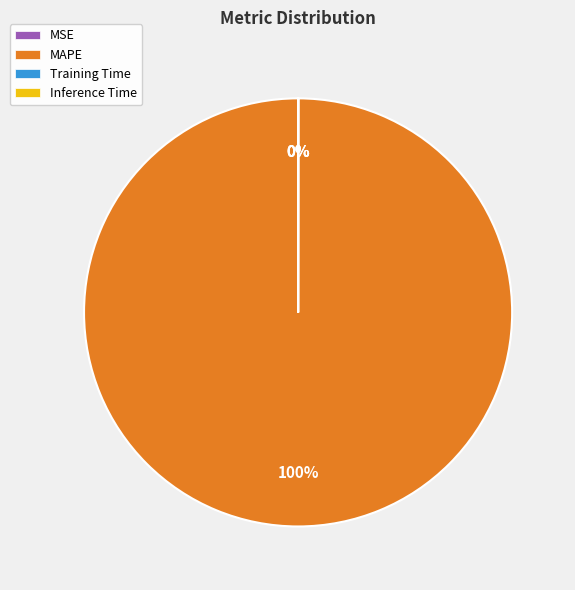

To the nearest percent, what percentage of the pie is MAPE?

100%